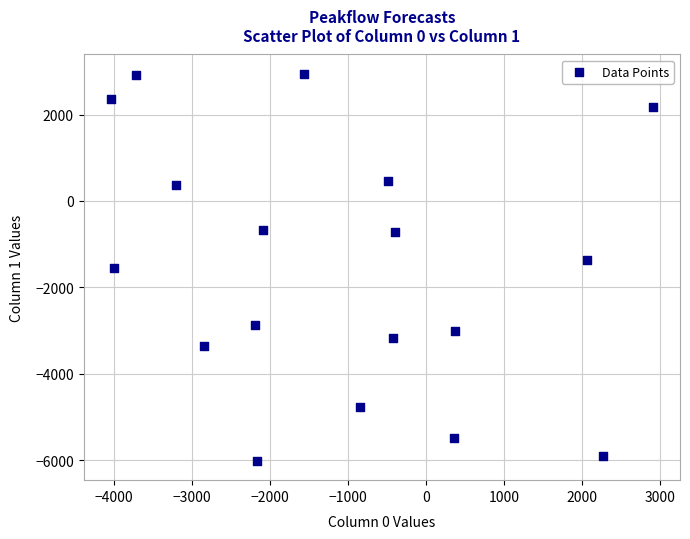

What is the range of Y values (max minus min)?

8959.1